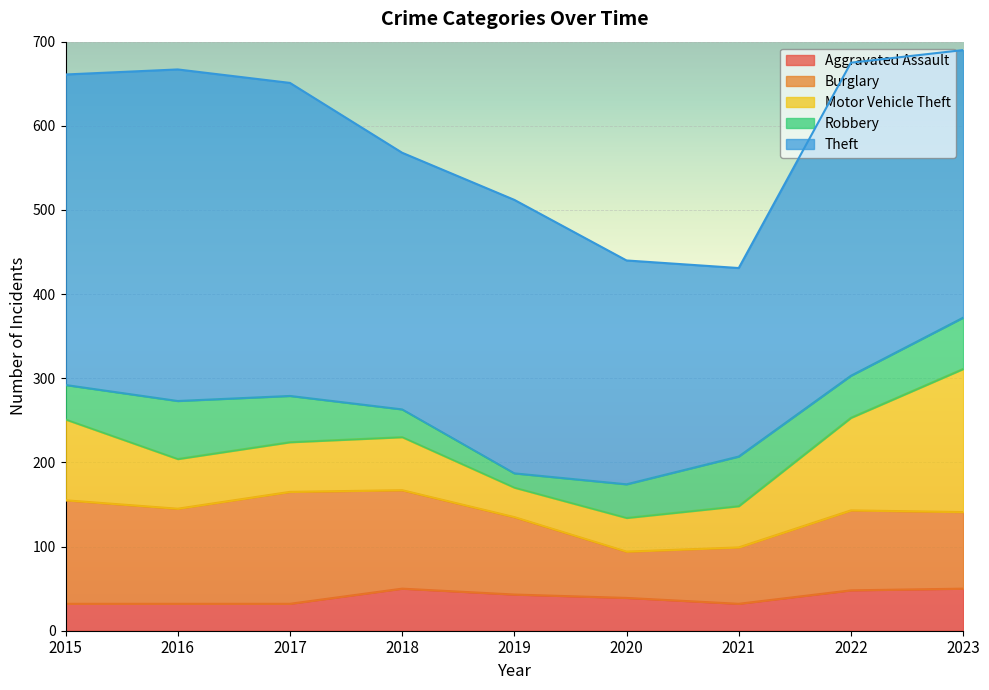

Which series has the largest total across all categories?

Theft